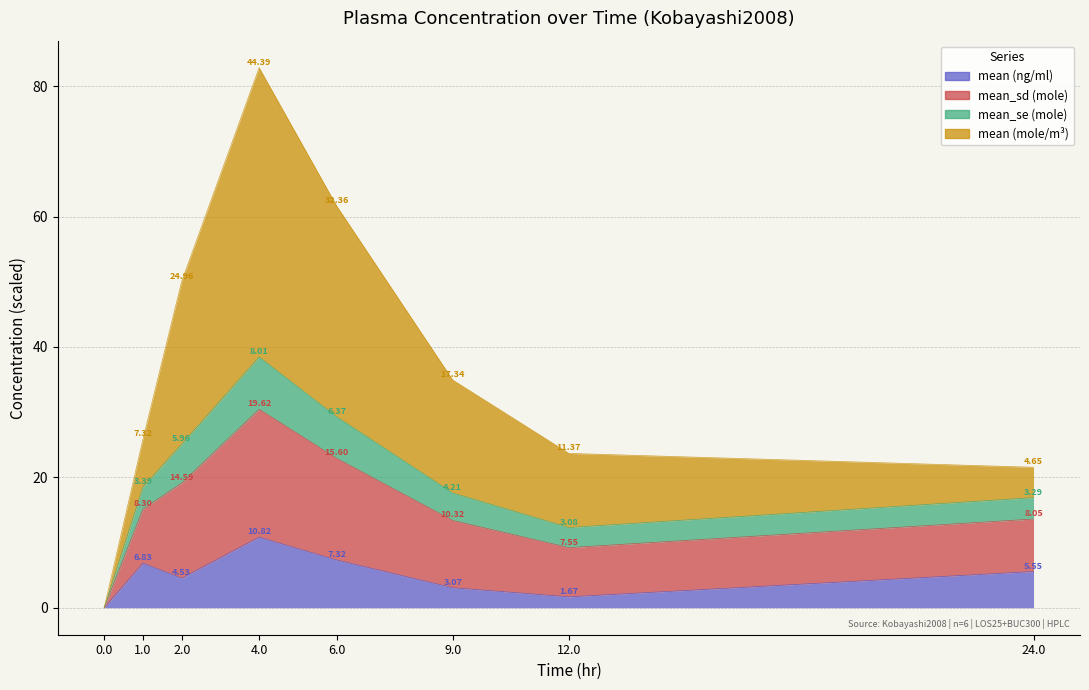

True or false: mean_se has more than 1 points higher than both neighbors.

False